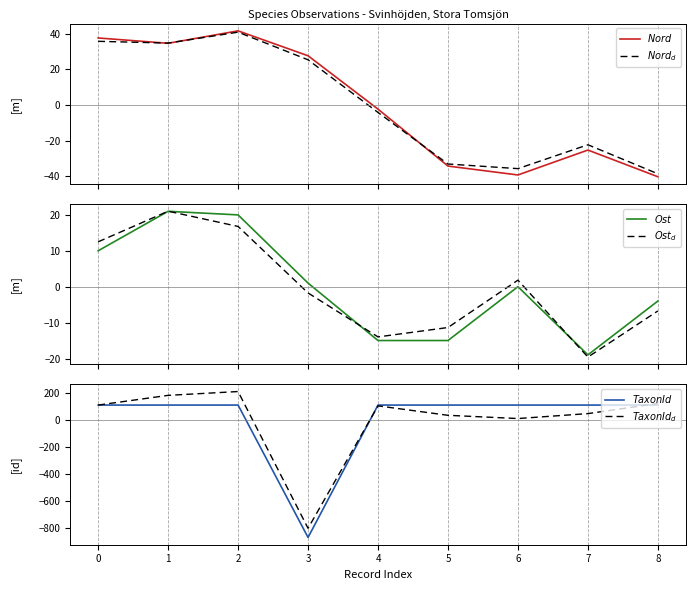

At which label does $Nord_d$ reach its peak?

2